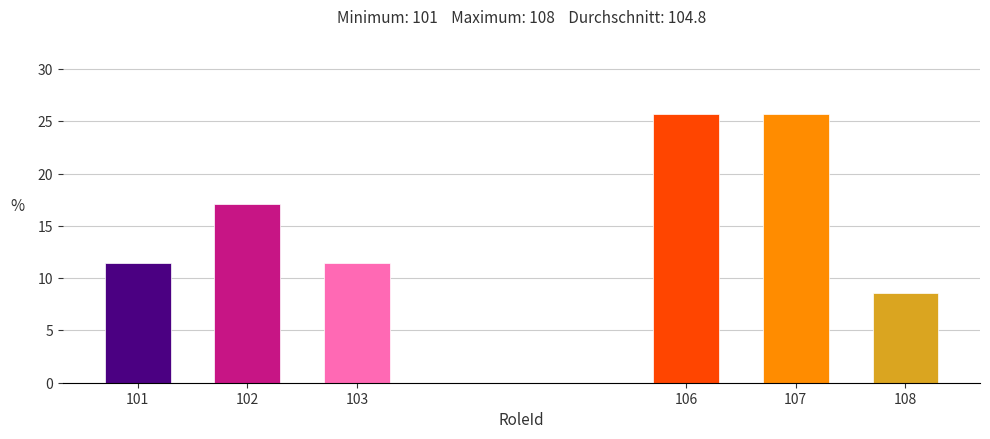

Reading left to right, list all the values displayed in this chart.

101=11.4	102=17.1	103=11.4	106=25.7	107=25.7	108=8.6